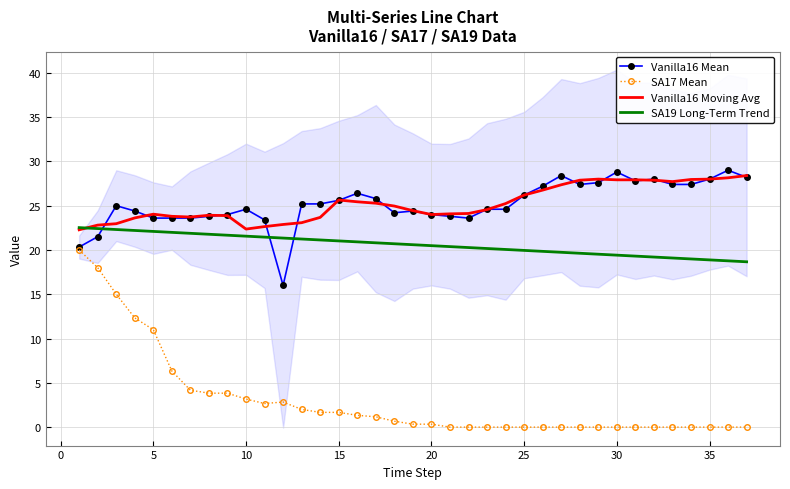

List the series in order of their peak value, highest first.

Vanilla16 Mean, Vanilla16 Moving Avg, SA19 Long-Term Trend, SA17 Mean